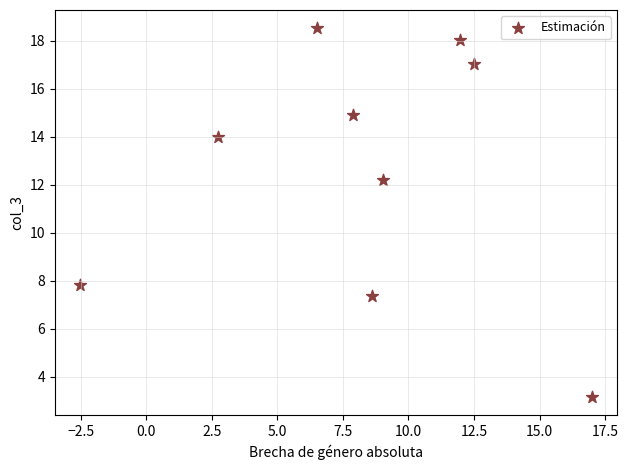

What is the range of X values (max minus min)?

19.5